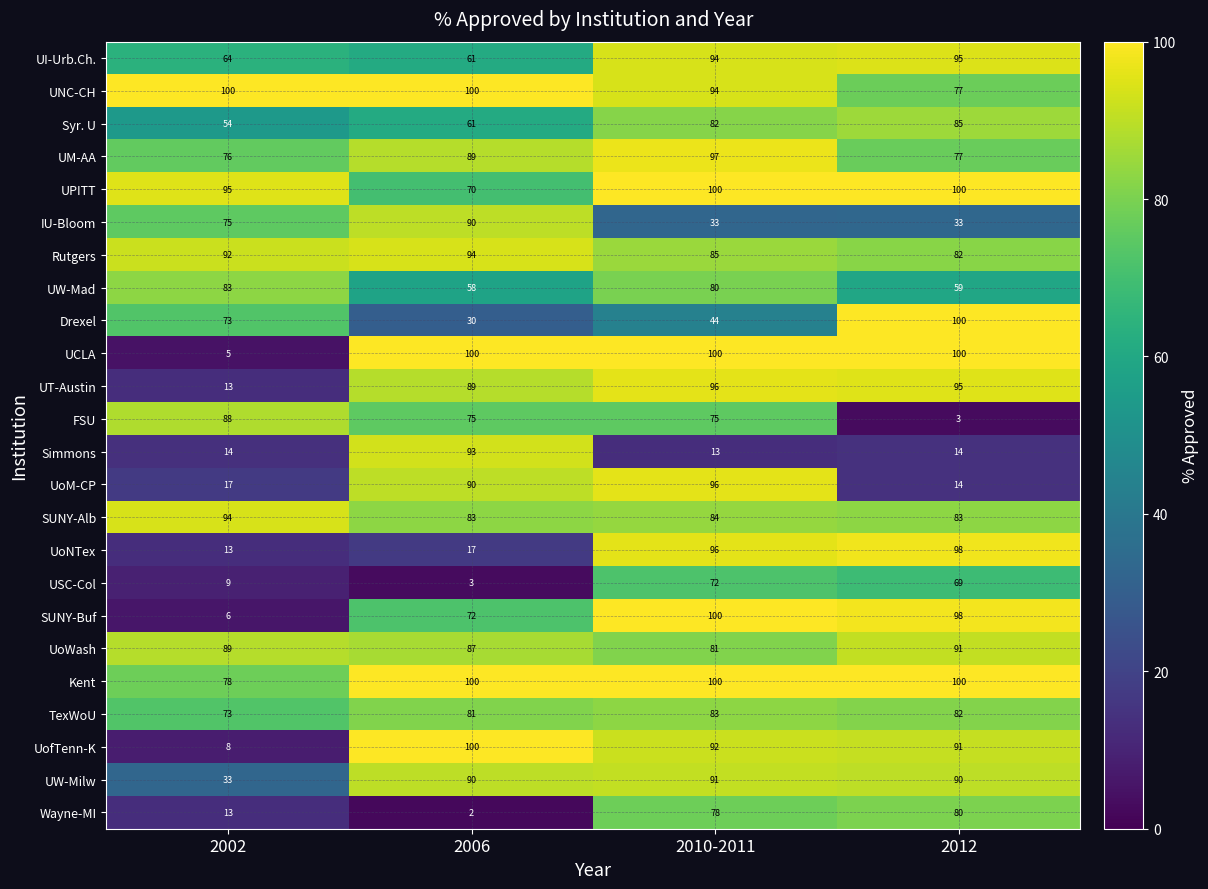

At which label does UW-Mad first exceed 80?

2002